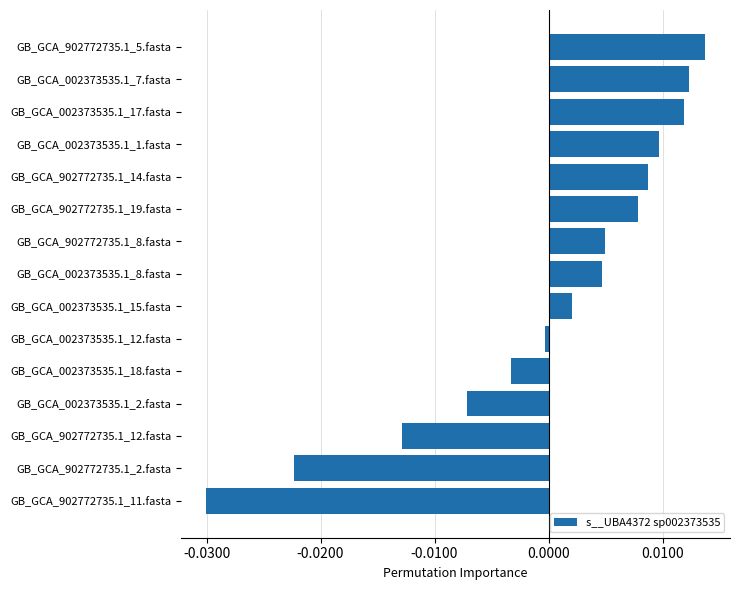

The chart shows a value of 0.0 at GB_GCA_002373535.1_1.fasta. True or false?

True